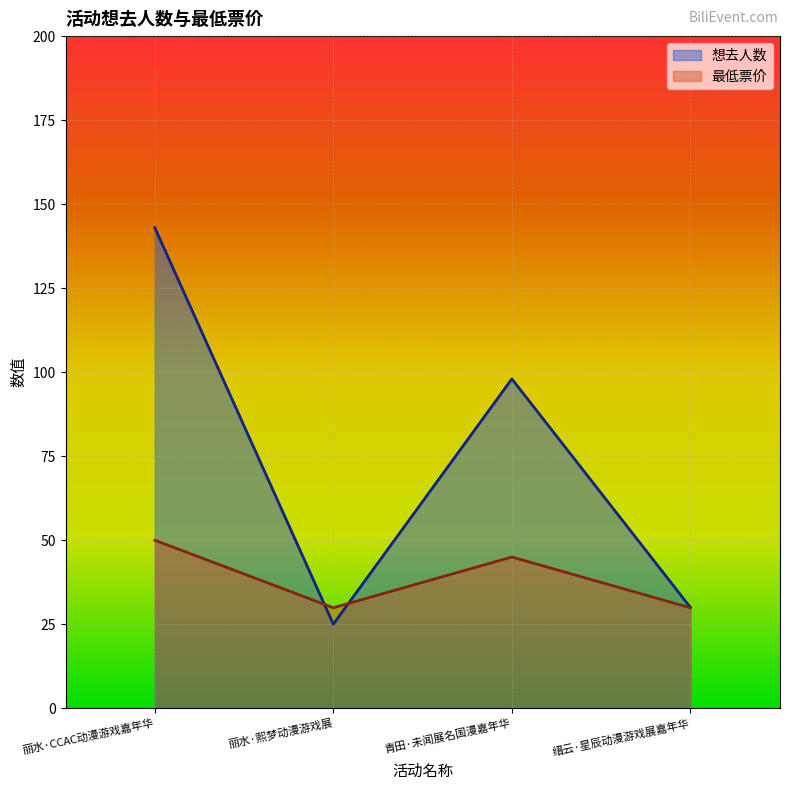

Which label corresponds to the smallest value in the chart?

丽水·熙梦动漫游戏展